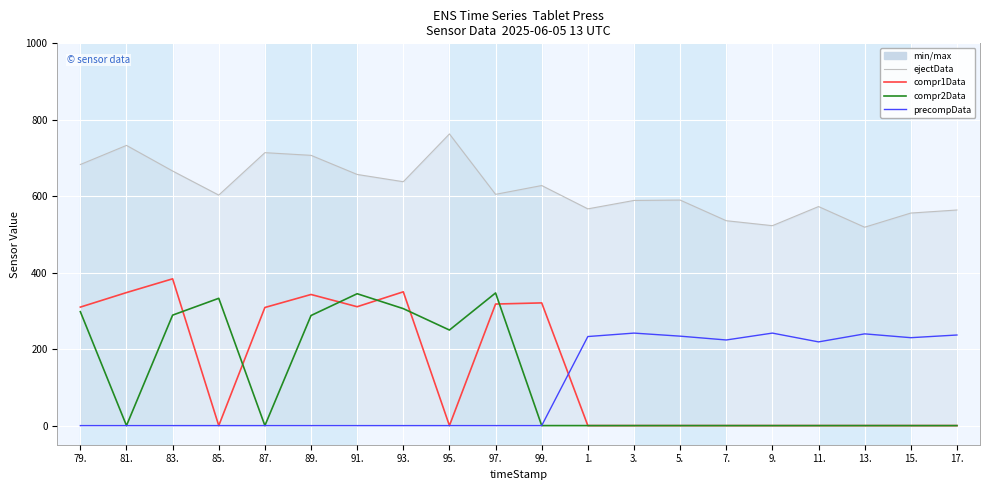

At which label is compr1Data closest to 192?

87.